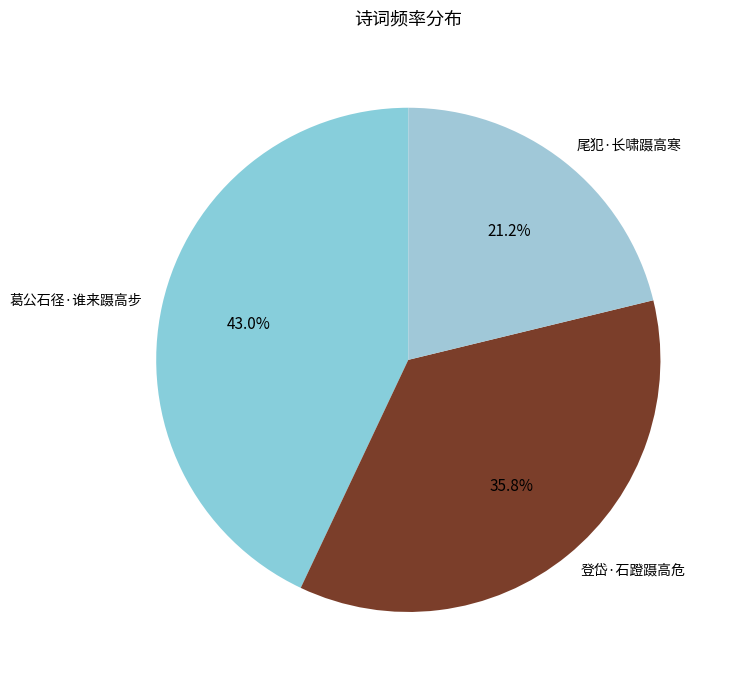

Rank the categories by value from highest to lowest.

葛公石径·谁来蹑高步, 登岱·石蹬蹑高危, 尾犯·长啸蹑高寒